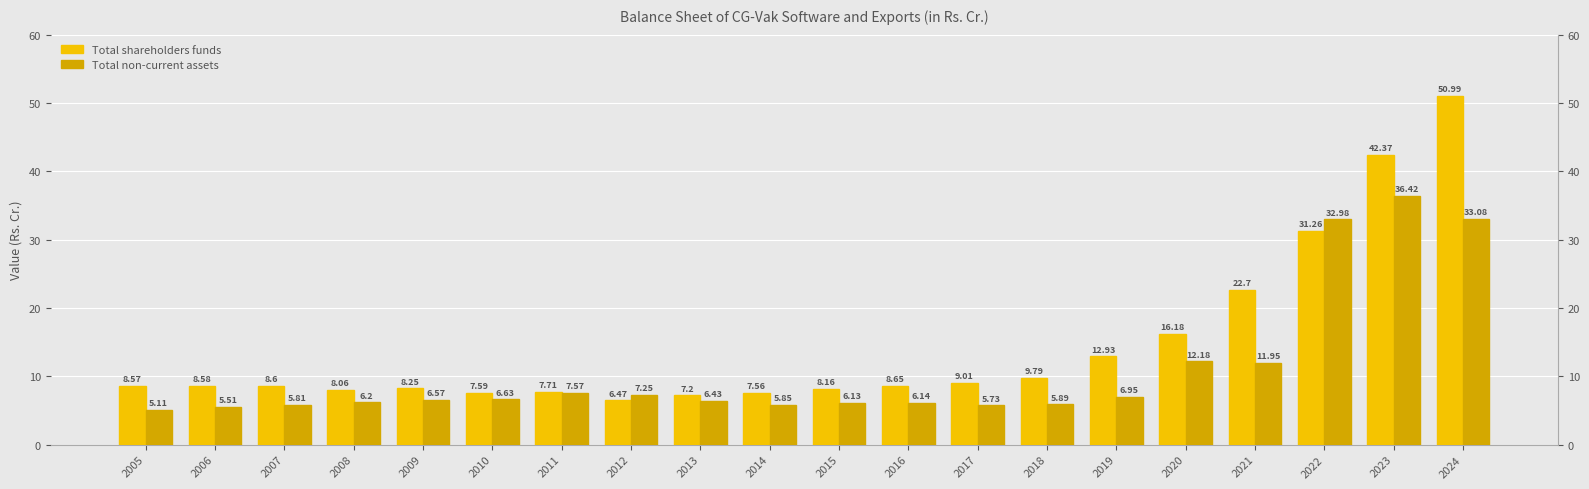

What is the lowest value of the Total shareholders funds series?

6.5